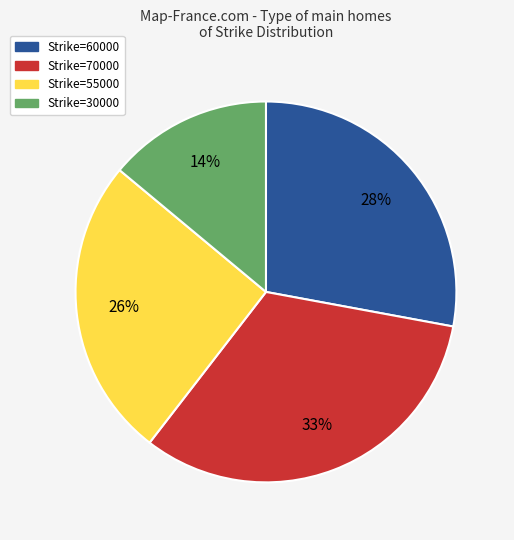

To the nearest percent, what is the average slice percentage?

25%